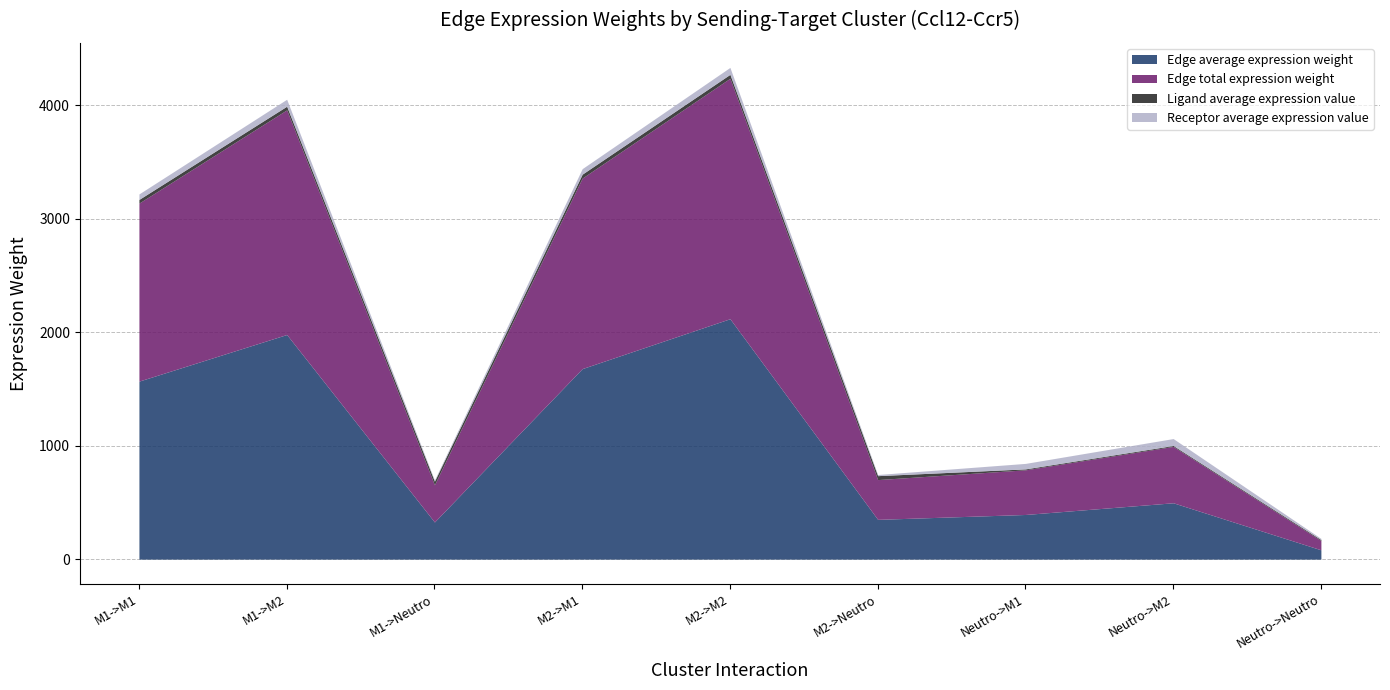

What is the minimum value shown in the chart?

8.1